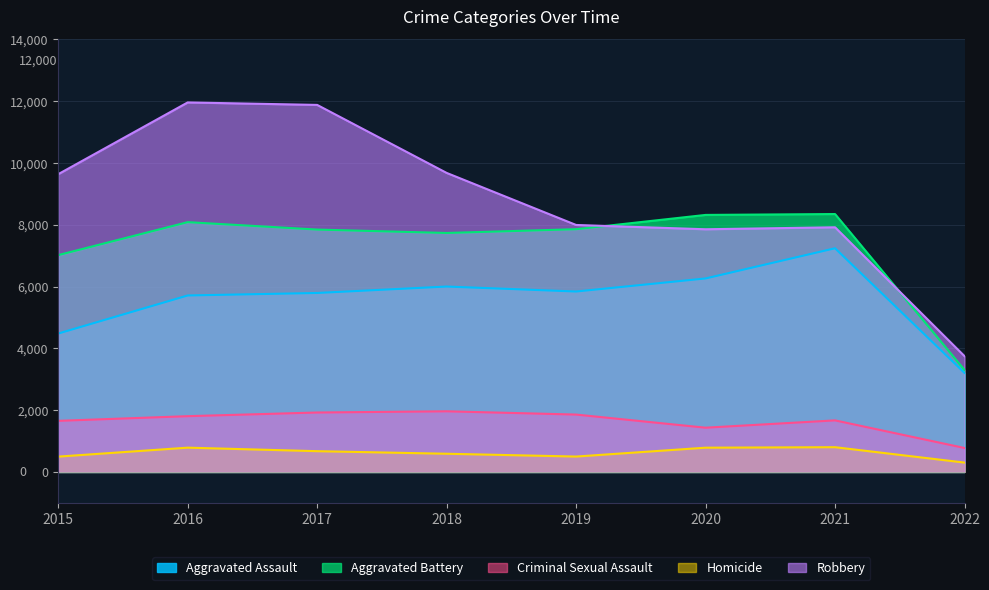

What is the value of the Aggravated Assault point at the 7th from the left?

7240